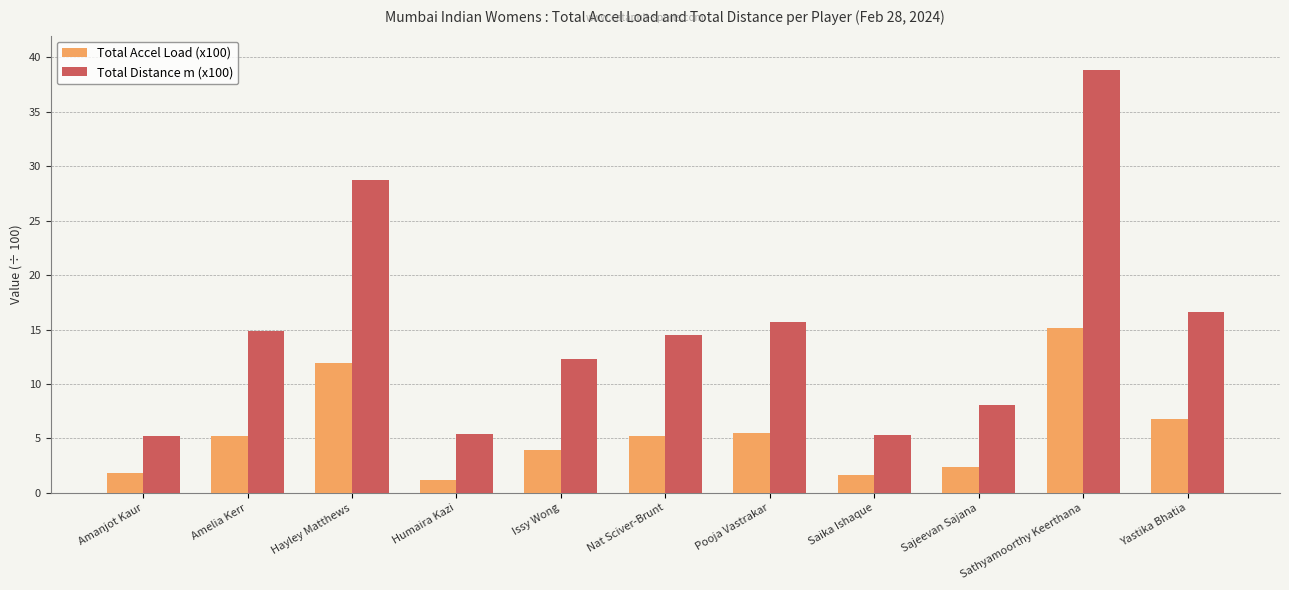

What are all the series names shown in the legend?

Total Accel Load (x100), Total Distance m (x100)